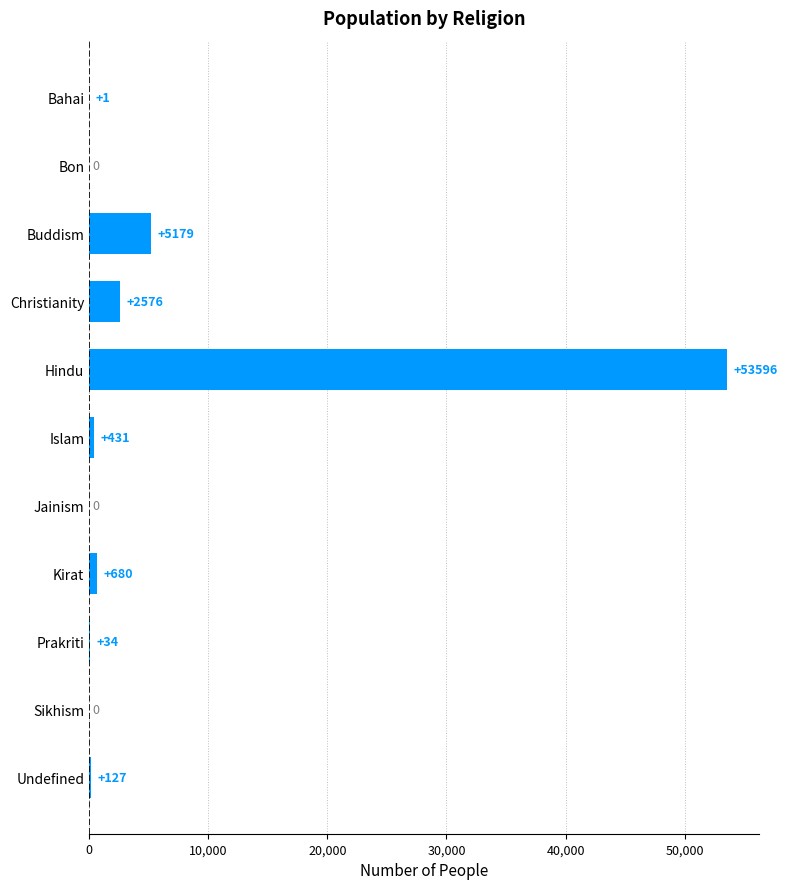

Which has a higher value, Christianity or Jainism?

Christianity